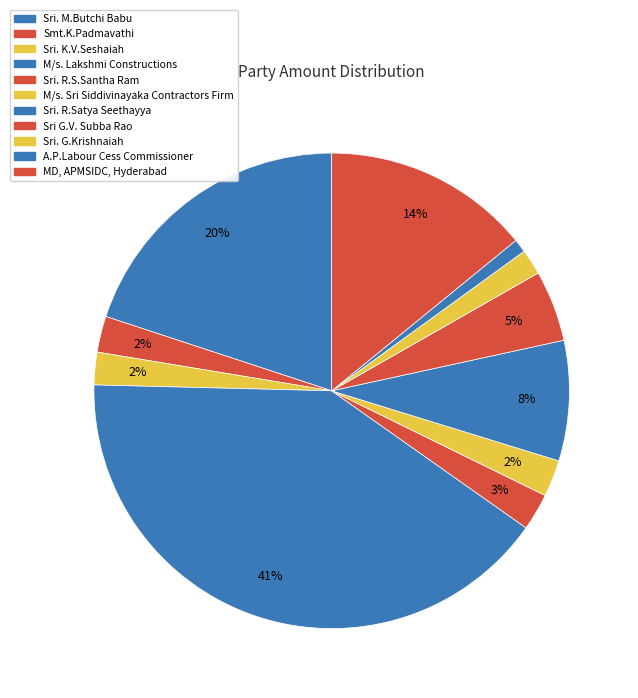

Count the number of slices in the pie.

11